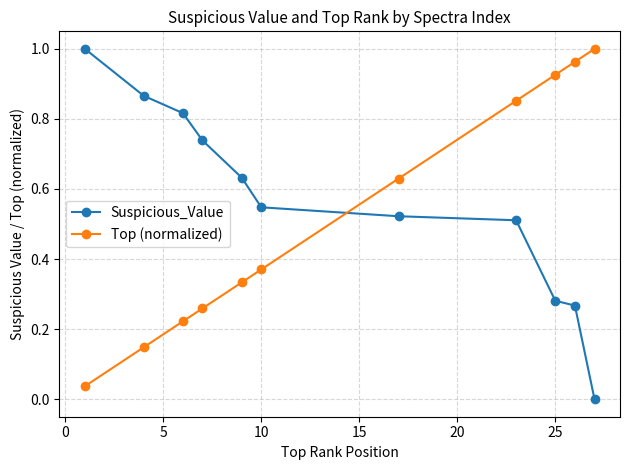

What is the sum of all Suspicious_Value values?

6.2